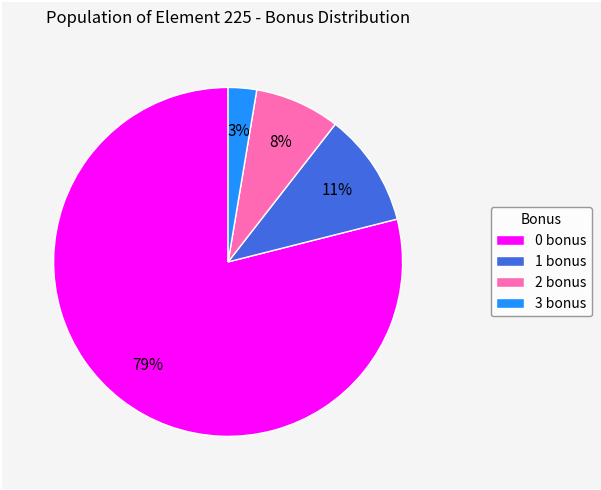

To the nearest percent, what is the combined percentage of 0 bonus and 1 bonus?

89%